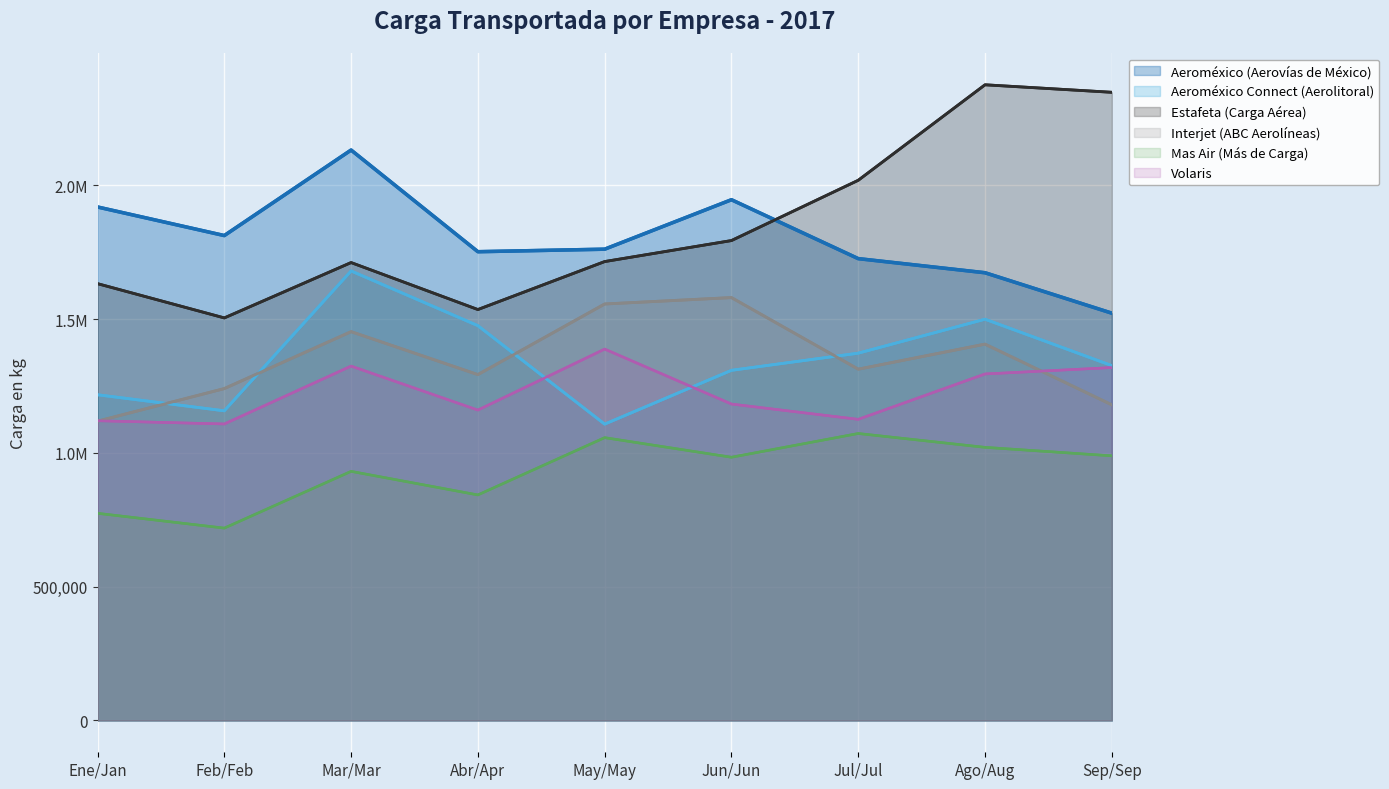

Reading left to right, list all the values displayed in this chart.

Aeroméxico (Aerovías de México): Ene/Jan=1918689.0	Feb/Feb=1811910.0	Mar/Mar=2131396.0	Abr/Apr=1751577.0	May/May=1760981.0	Jun/Jun=1945781.0	Jul/Jul=1725717.0	Ago/Aug=1672975.0	Sep/Sep=1521989.0
Aeroméxico Connect (Aerolitoral): Ene/Jan=1217064.7	Feb/Feb=1157087.8	Mar/Mar=1679641.0	Abr/Apr=1475278.0	May/May=1107302.0	Jun/Jun=1308370.0	Jul/Jul=1372438.0	Ago/Aug=1499353.0	Sep/Sep=1326048.0
Estafeta (Carga Aérea): Ene/Jan=1632198.0	Feb/Feb=1504198.0	Mar/Mar=1711013.0	Abr/Apr=1535479.0	May/May=1714735.0	Jun/Jun=1793238.0	Jul/Jul=2018445.0	Ago/Aug=2375264.0	Sep/Sep=2347228.0
Interjet (ABC Aerolíneas): Ene/Jan=1118345.0	Feb/Feb=1240166.0	Mar/Mar=1452855.0	Abr/Apr=1292451.0	May/May=1556247.0	Jun/Jun=1580145.0	Jul/Jul=1312688.0	Ago/Aug=1406239.0	Sep/Sep=1179459.0
Mas Air (Más de Carga): Ene/Jan=774150.0	Feb/Feb=718868.0	Mar/Mar=930883.0	Abr/Apr=842846.0	May/May=1056850.0	Jun/Jun=983634.0	Jul/Jul=1072349.0	Ago/Aug=1020623.0	Sep/Sep=988903.0
Volaris: Ene/Jan=1120033.0	Feb/Feb=1107922.0	Mar/Mar=1324252.0	Abr/Apr=1159825.0	May/May=1387749.0	Jun/Jun=1182419.0	Jul/Jul=1125229.0	Ago/Aug=1294796.0	Sep/Sep=1318724.0